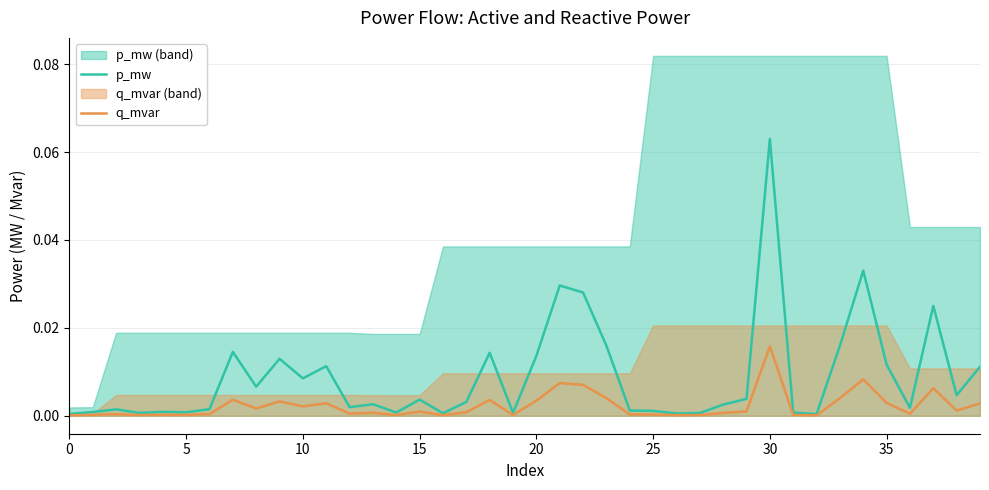

True or false: q_mvar has more than 1 points higher than both neighbors.

True